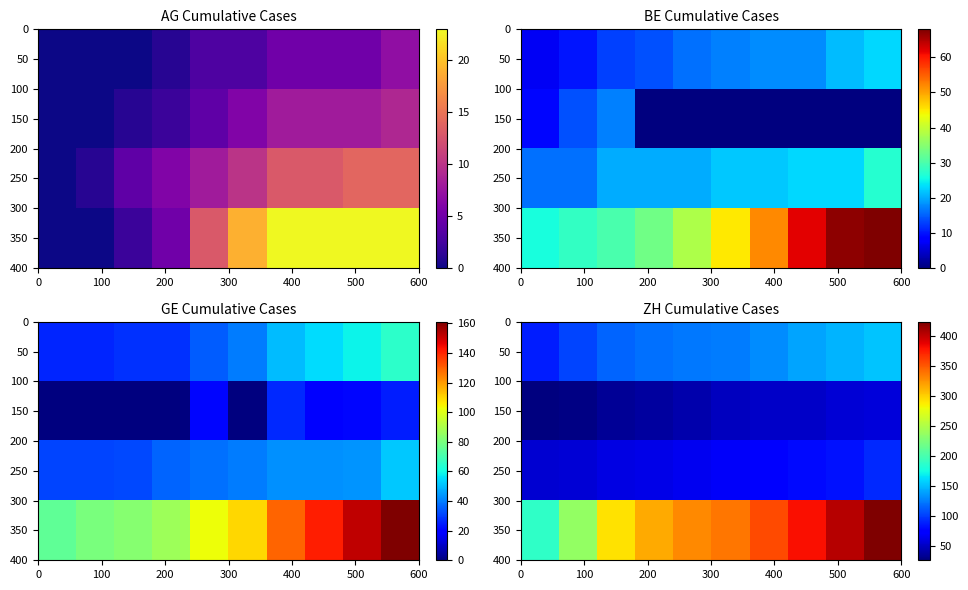

What is the average value of the 250 series?

71